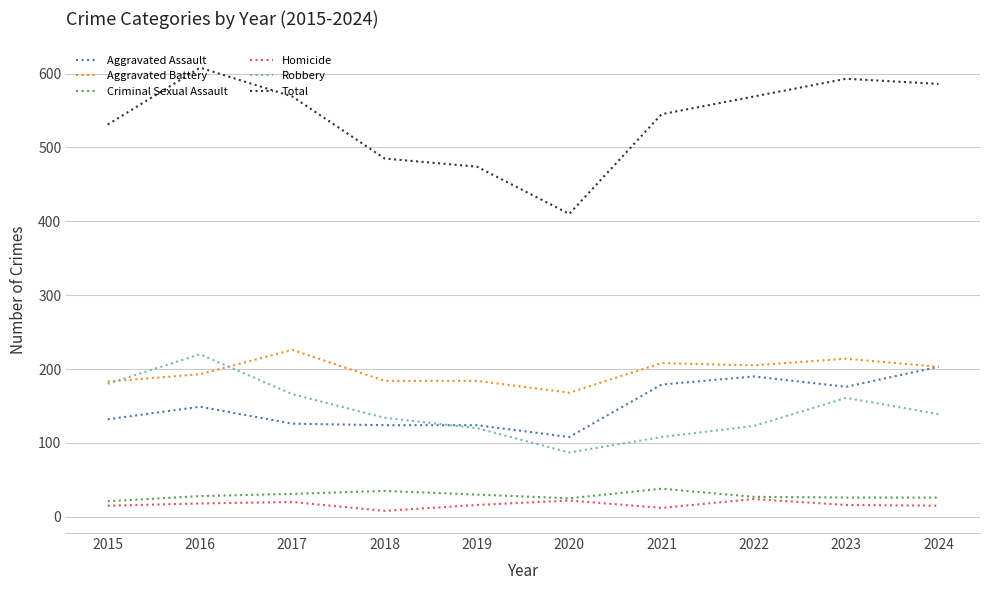

True or false: Criminal Sexual Assault and Aggravated Assault intersect in this chart.

False